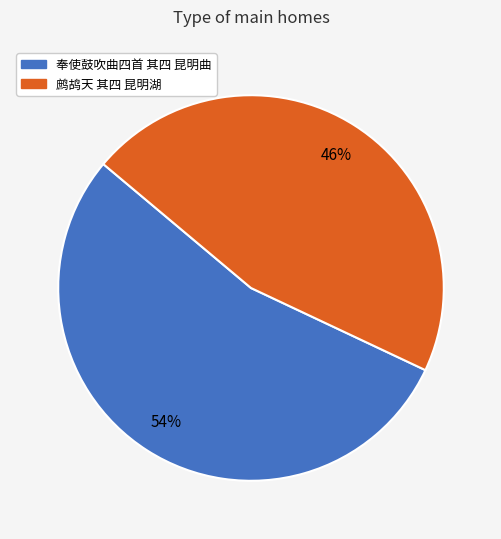

Does 奉使鼓吹曲四首 其四 昆明曲 represent more than half of the total?

Yes